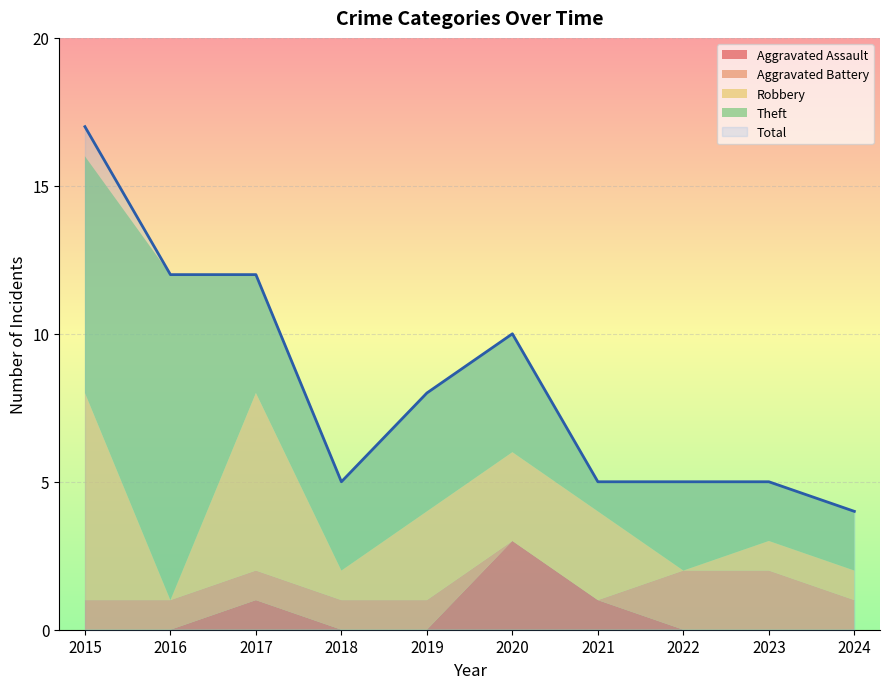

What is the sum of all Theft values?

42